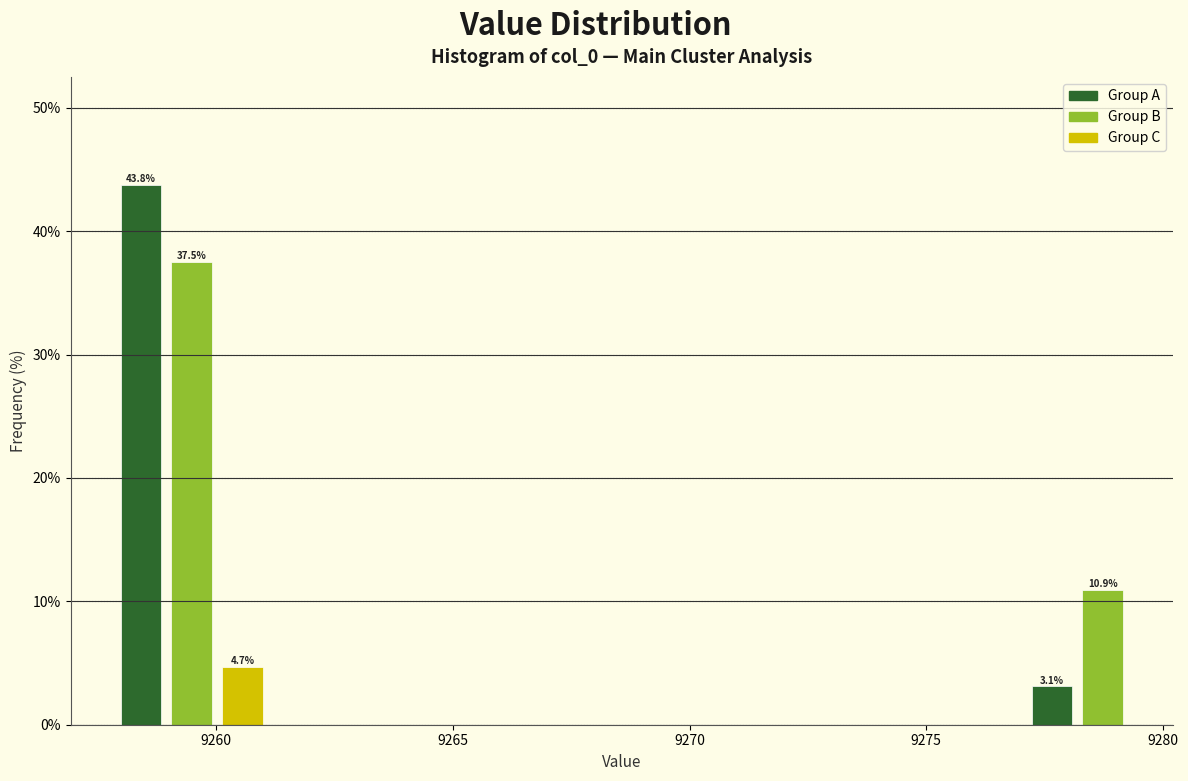

Around what value on the x-axis is the tallest bar? Give the approximate position of its centre, as read against the axis.

9258.5